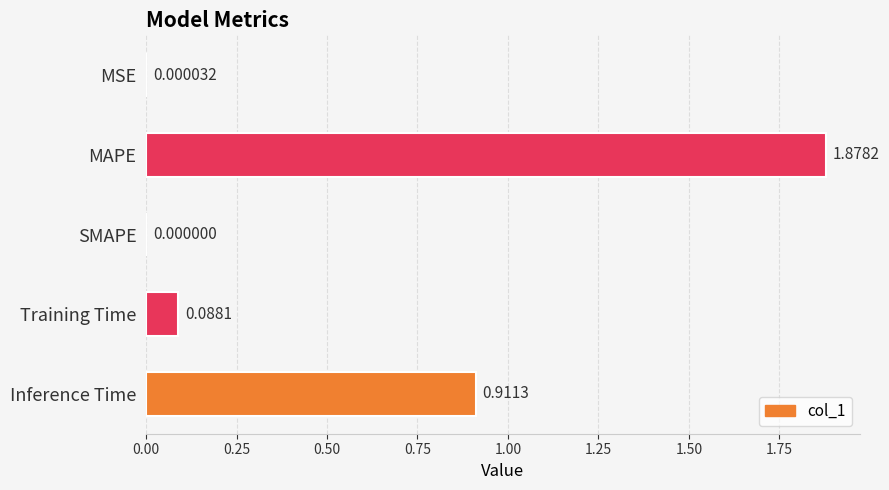

Which label corresponds to the largest value in the chart?

MAPE